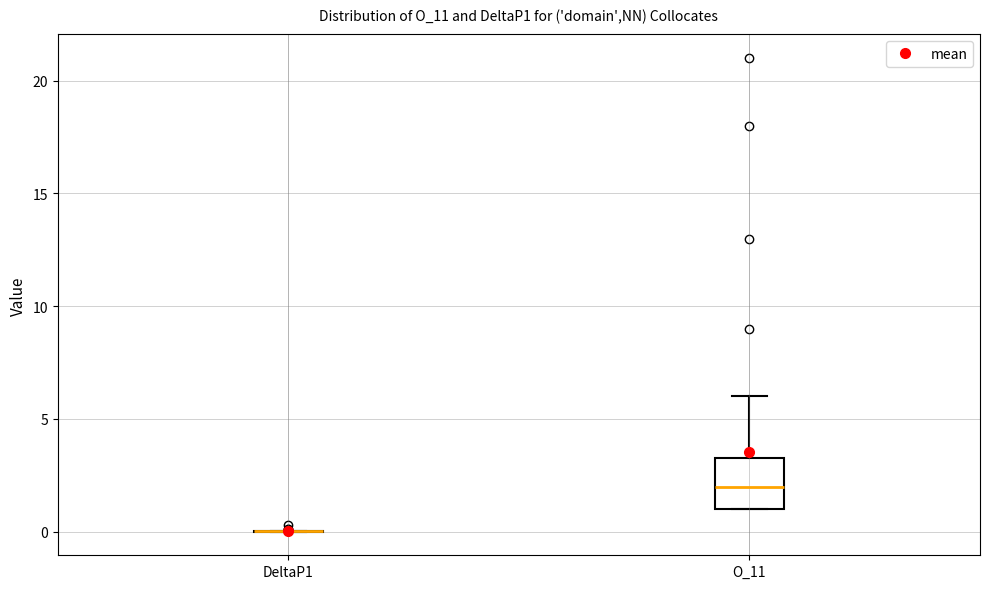

Reading left to right, read every box against the y-axis: the position of its median line, the range the box covers, and the ends of its whiskers. The values are not printed on the chart, so give them approximately, as read against the axis.

DeltaP1: box collapsed to a line at 0.0, whiskers 0.0 to 0.0
O_11: median 2.0, box 1.0 to 3.5, whiskers 1.0 to 6.0